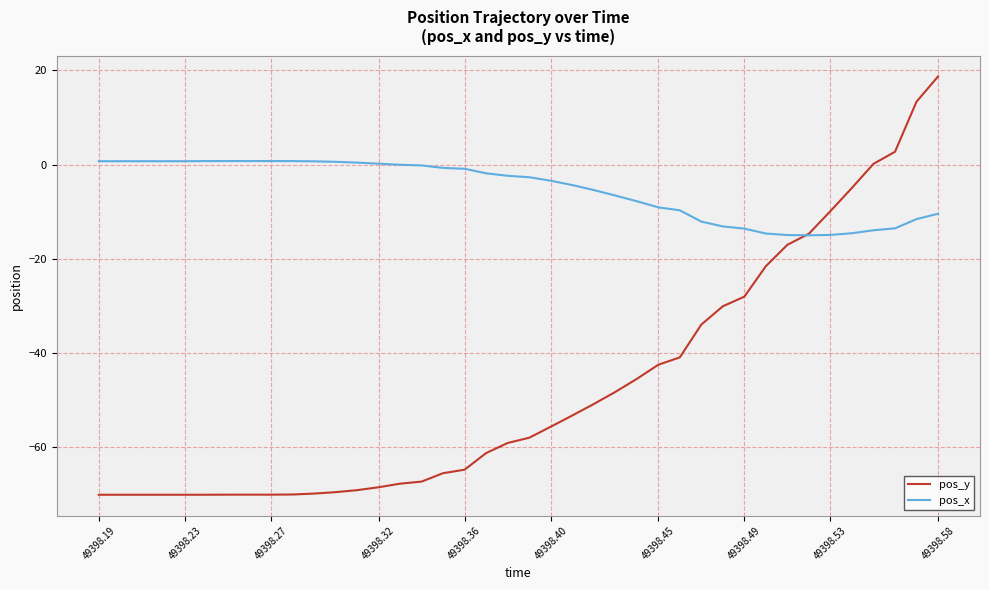

What is the minimum value shown in the chart?

-70.2